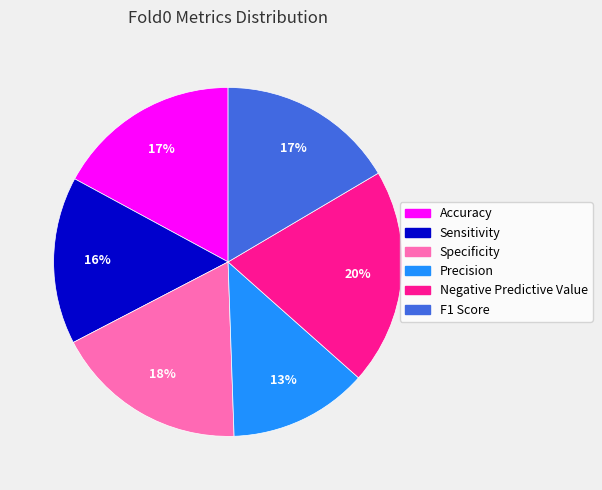

How many slices are in this pie chart?

6